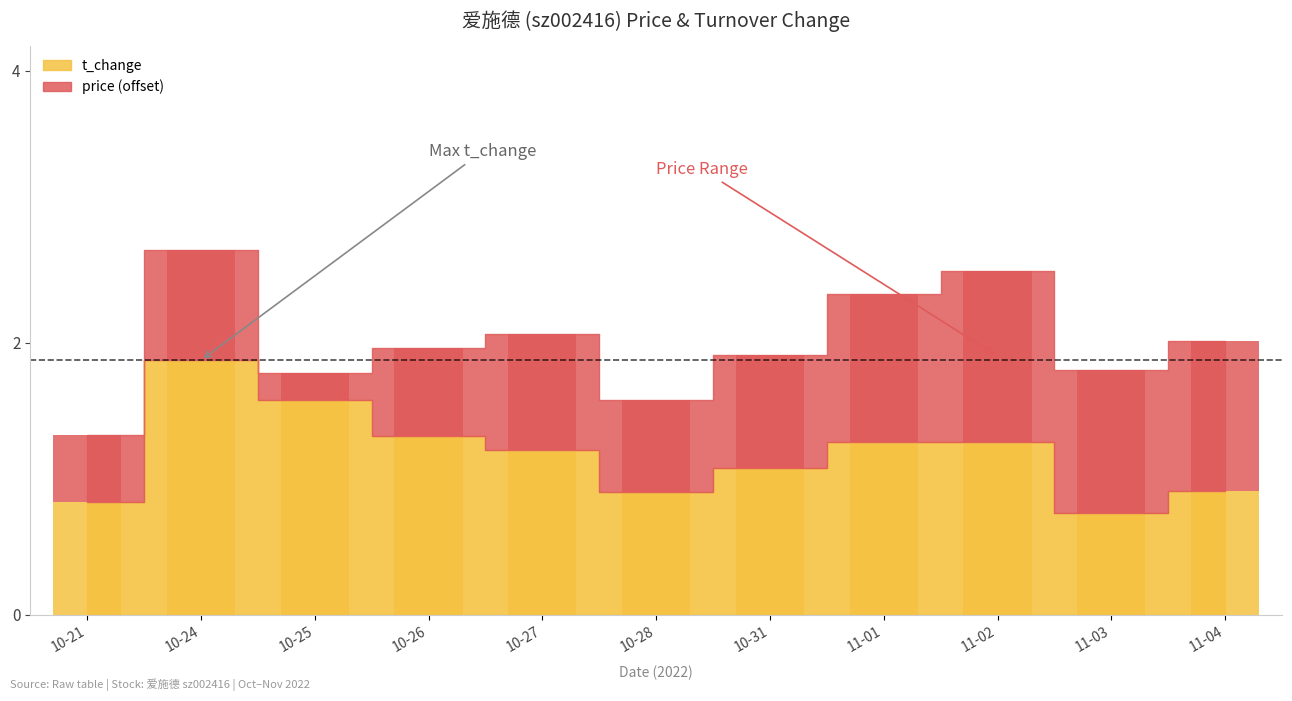

What value does the price series have at 10-26?

0.7